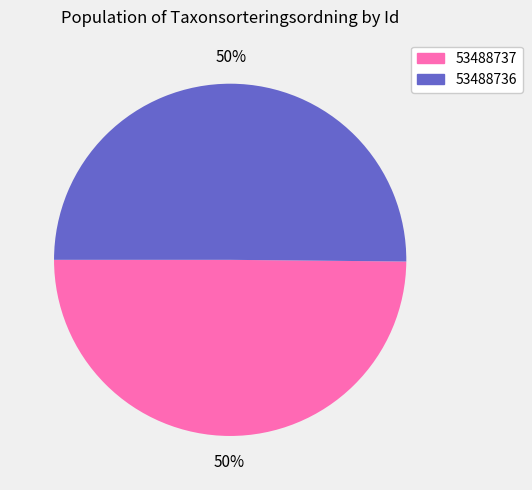

To the nearest percent, what percentage of the pie is 53488737?

50%